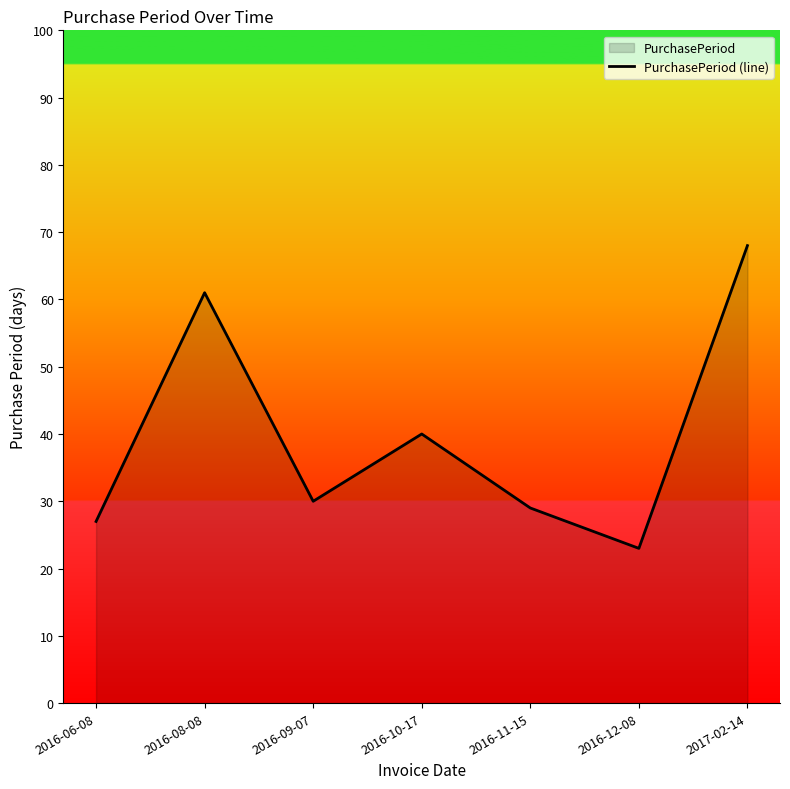

The chart shows a value of 40 at 2016-10-17. True or false?

True